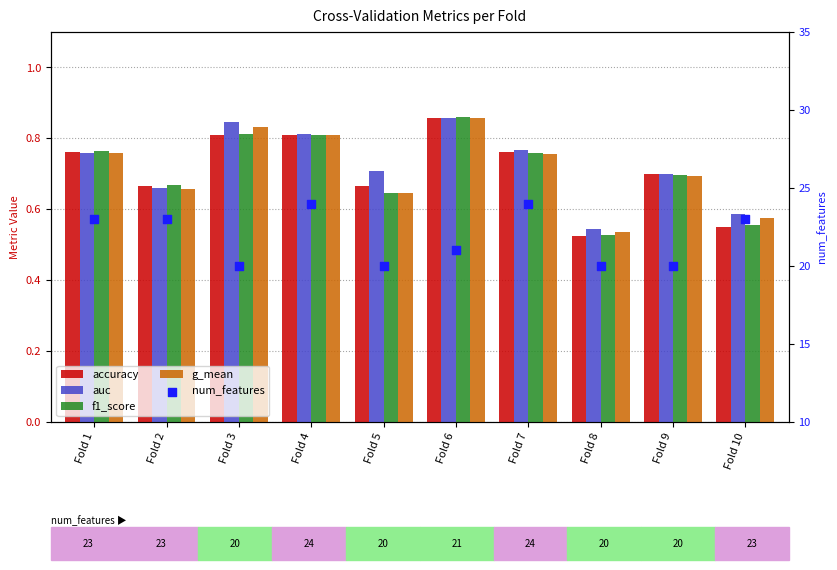

What is the total value across all series at Fold 1?

26.0